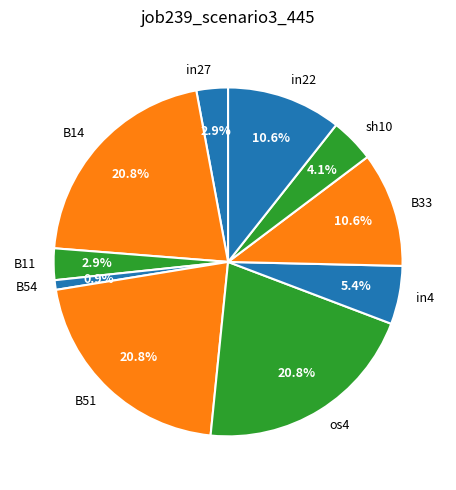

To the nearest percent, what portion does B51 represent?

21%